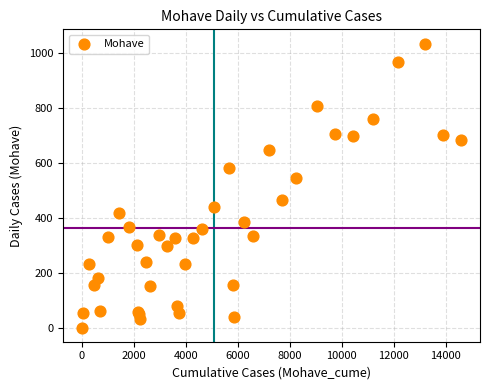

What Y value in the scatter plot is closest to 518?

544